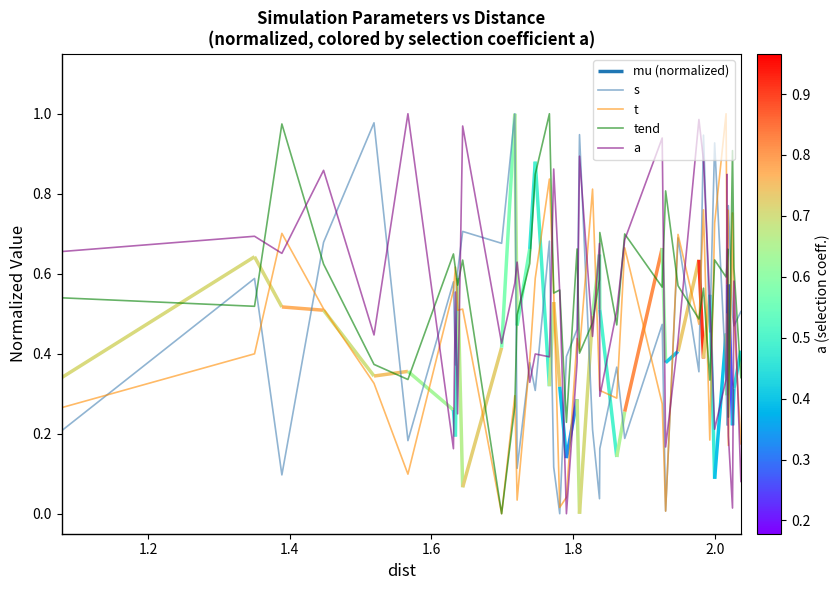

Which series has the widest spread of values?

s